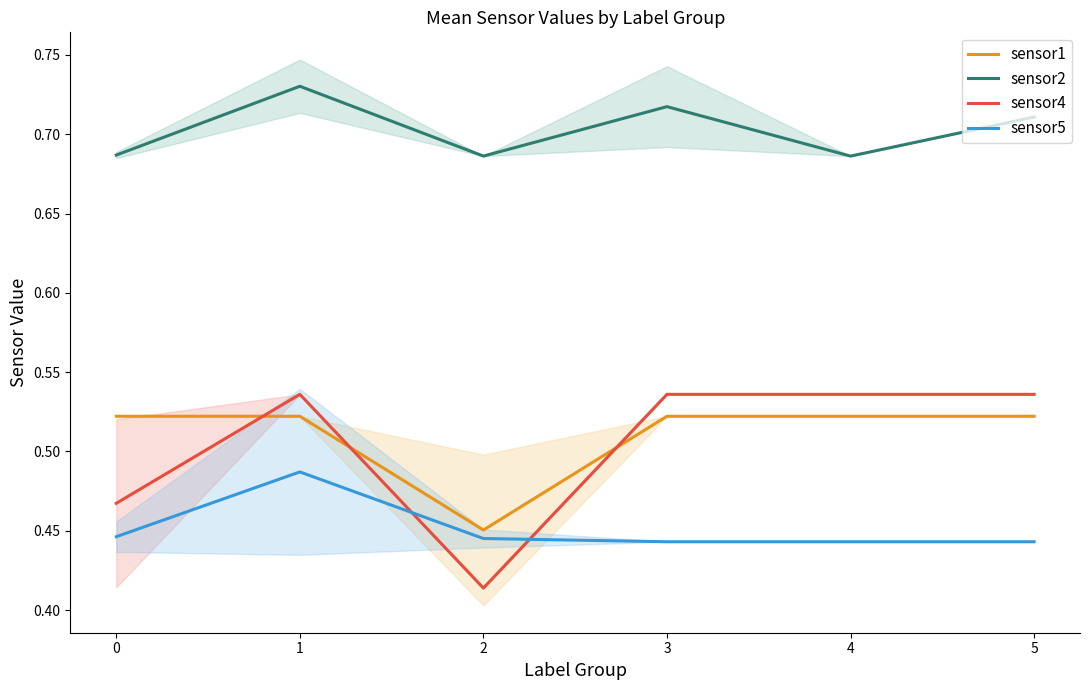

True or false: sensor4 and sensor1 intersect in this chart.

True